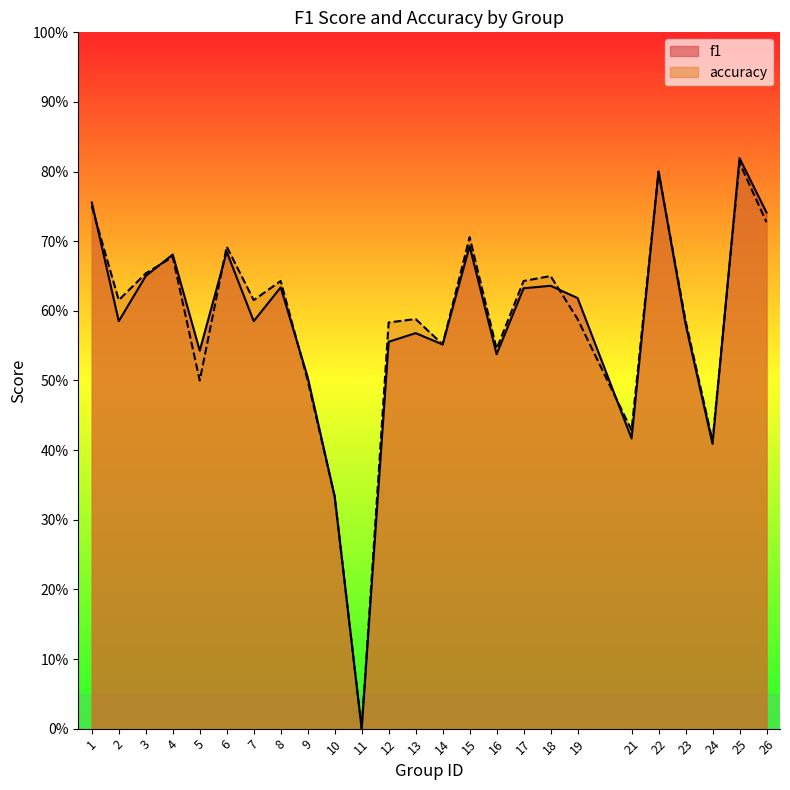

How many positive values does the f1 series have?

24